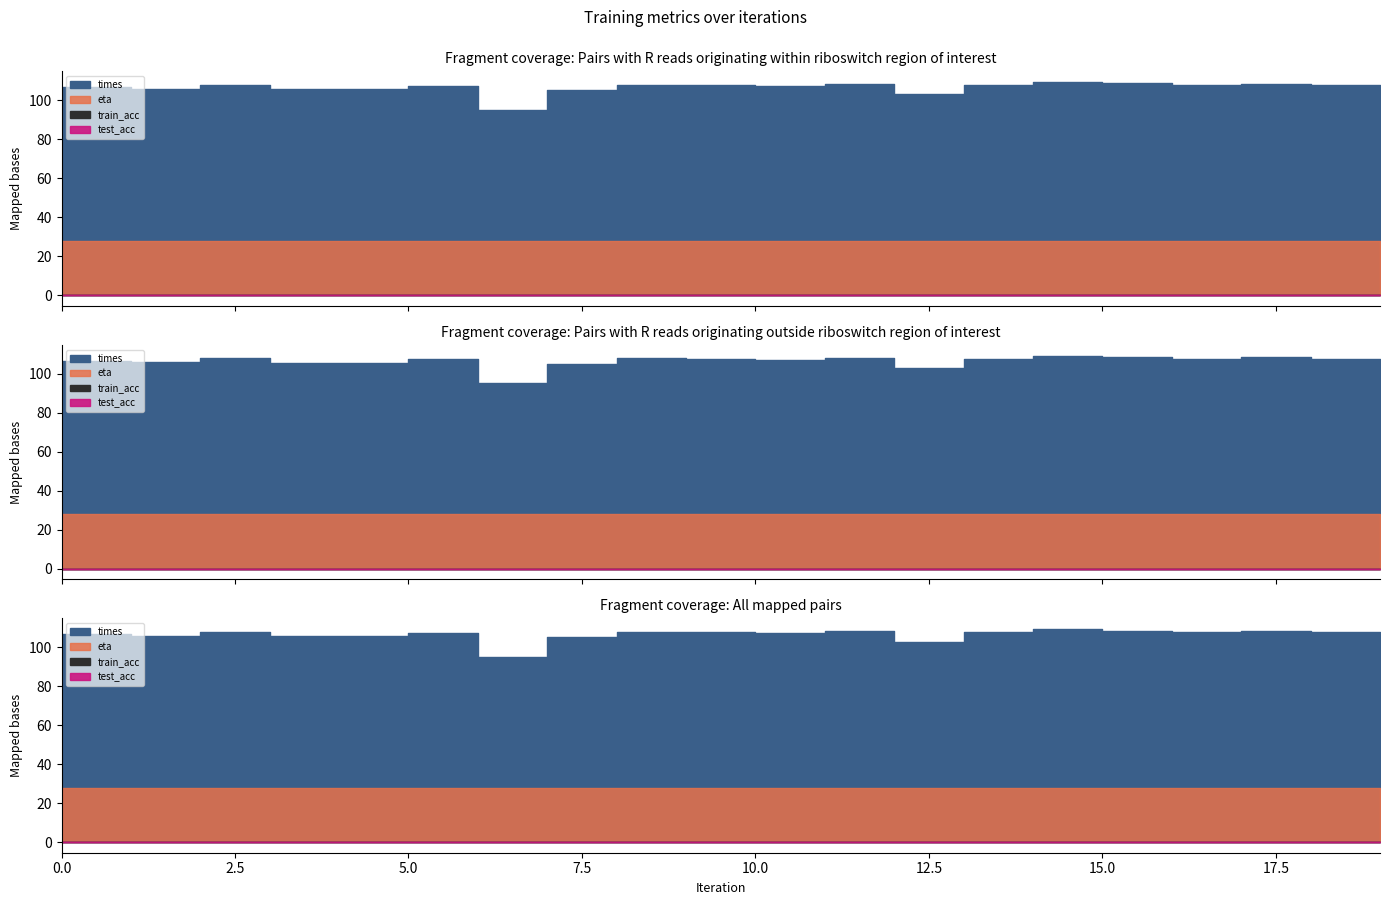

What is the spread (max minus min) of values at 18?

107.8